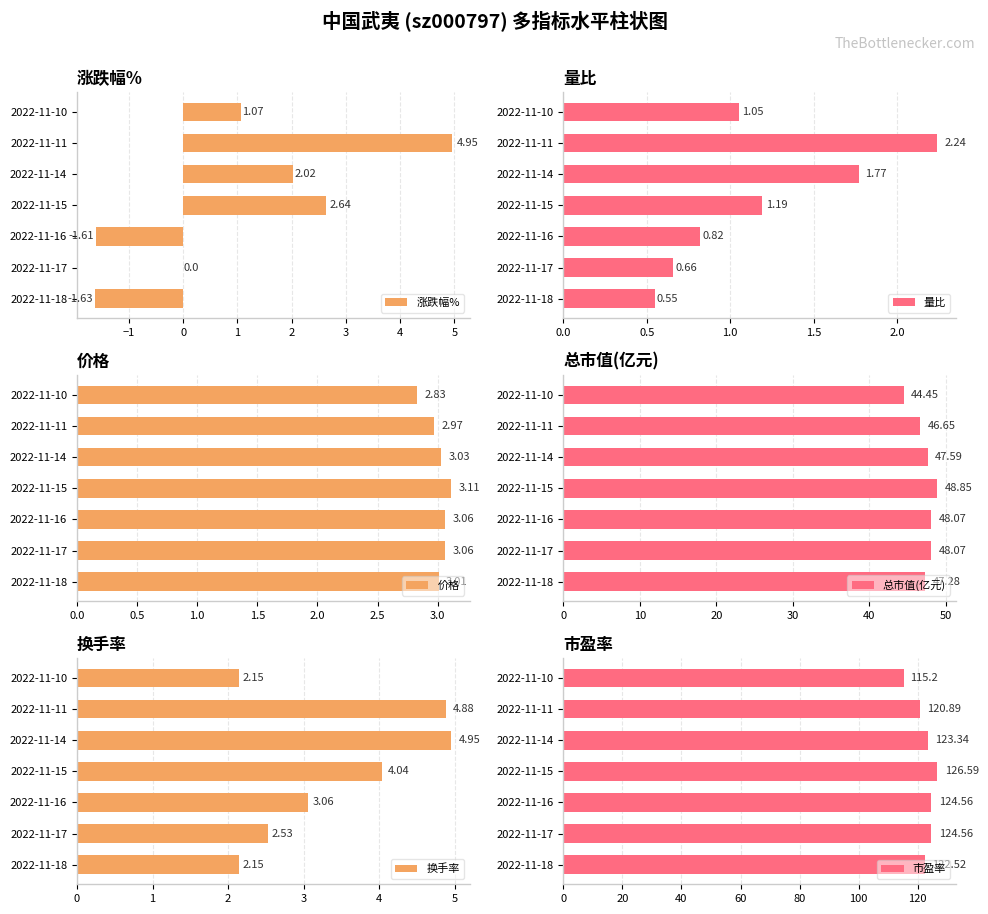

Count the number of categories in the chart.

7